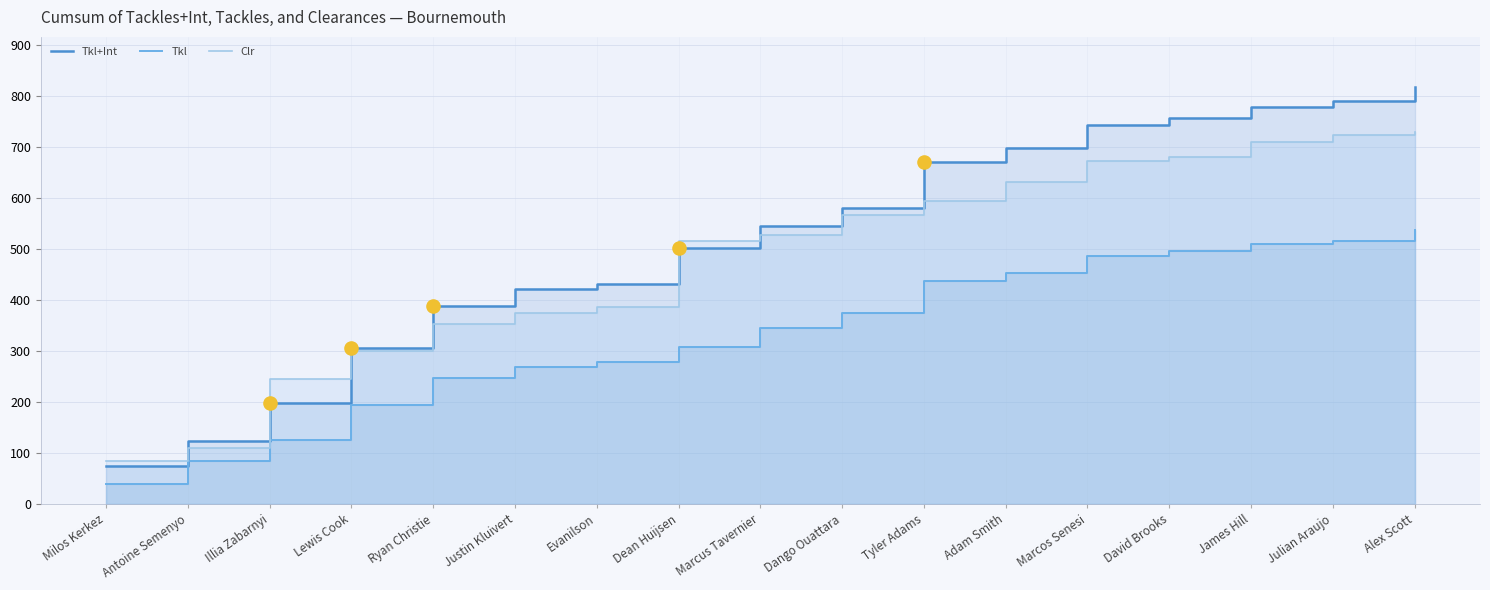

Which series reaches the minimum Y coordinate?

Tkl